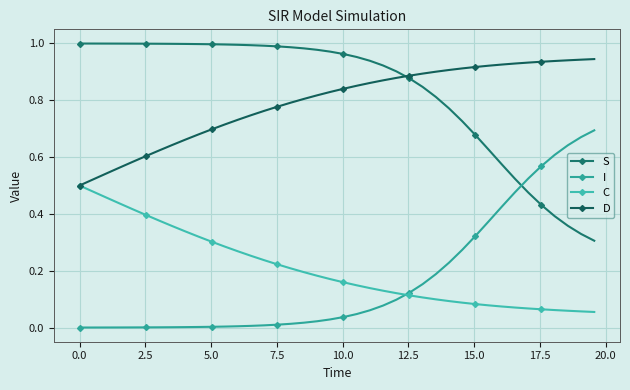

What is the average value of the C series?

0.2